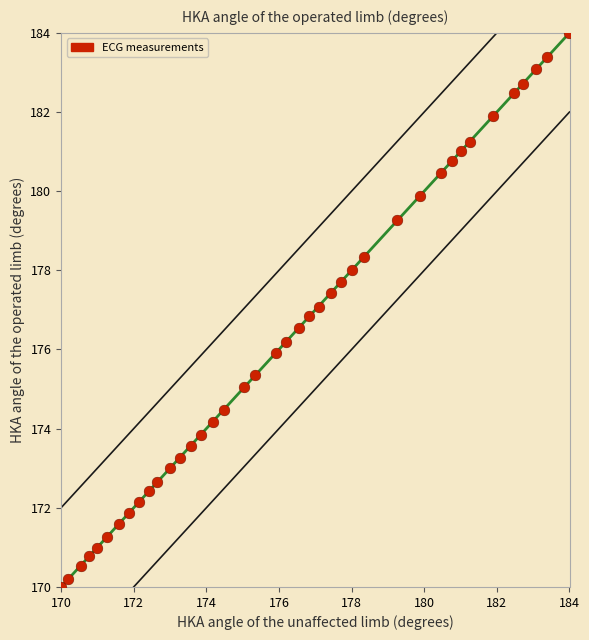

What is the range of Y values (max minus min)?

14.0